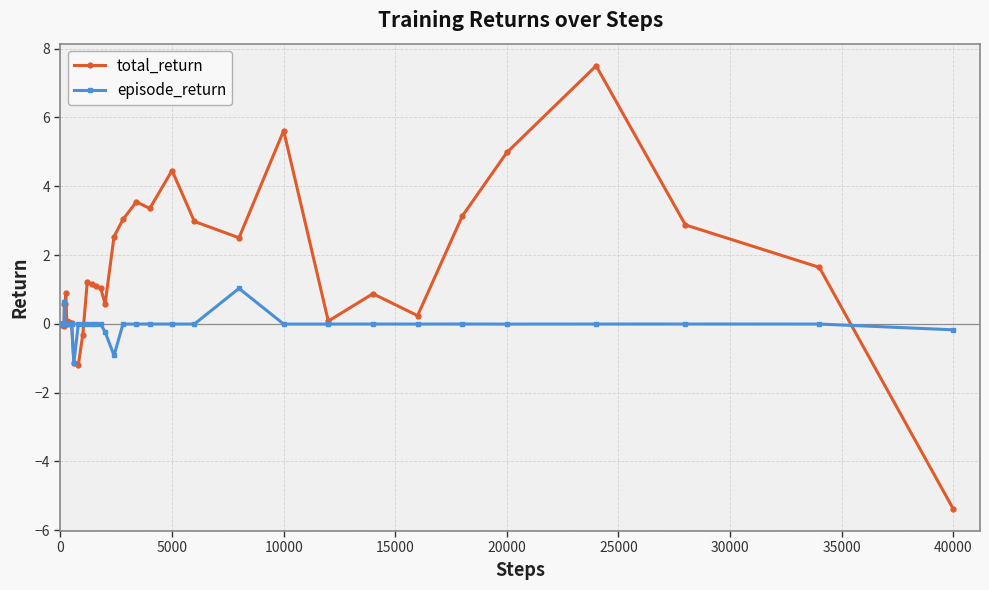

Does the chart have visible grid lines?

Yes